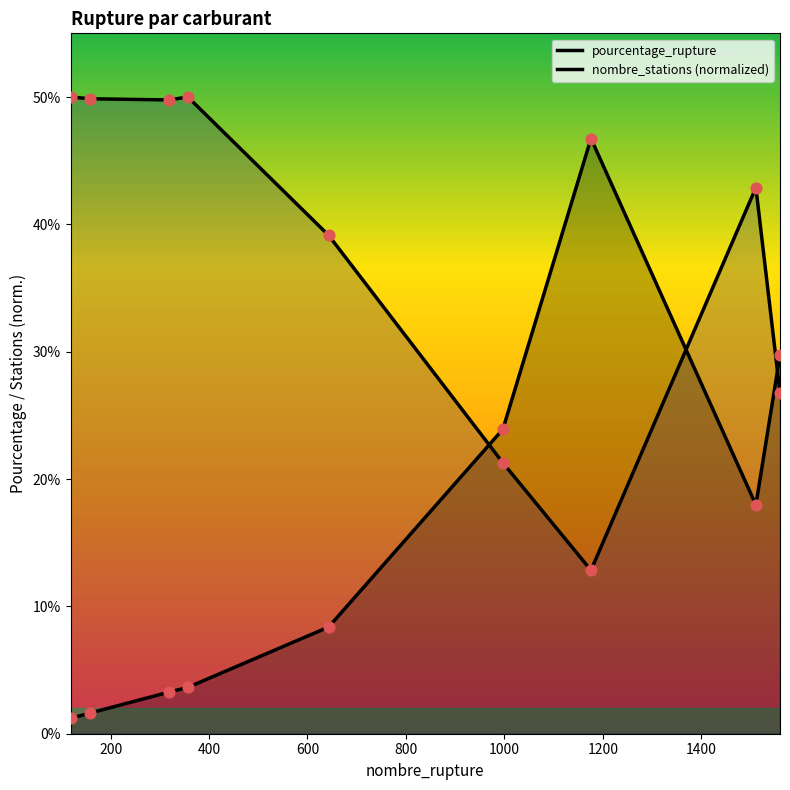

Which series has the largest total across all categories?

nombre_stations (normalized)